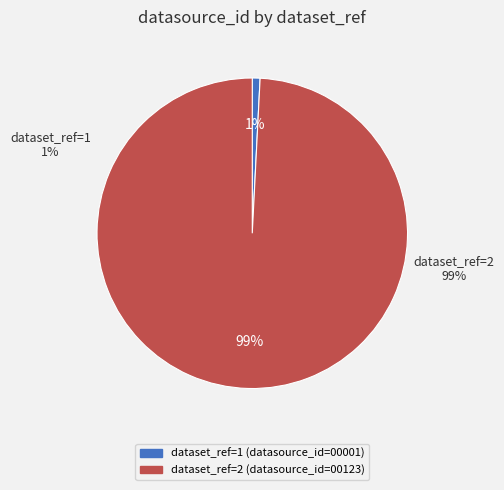

Is the sum of 2 and 1 greater than half?

Yes